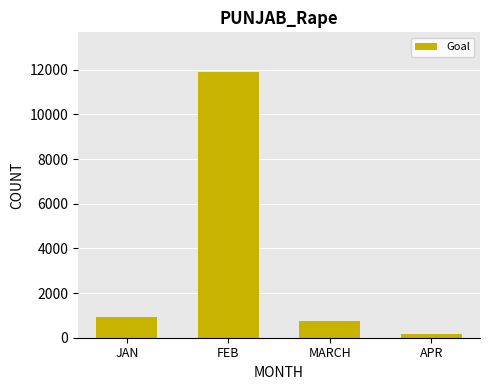

What position from the right is APR?

1